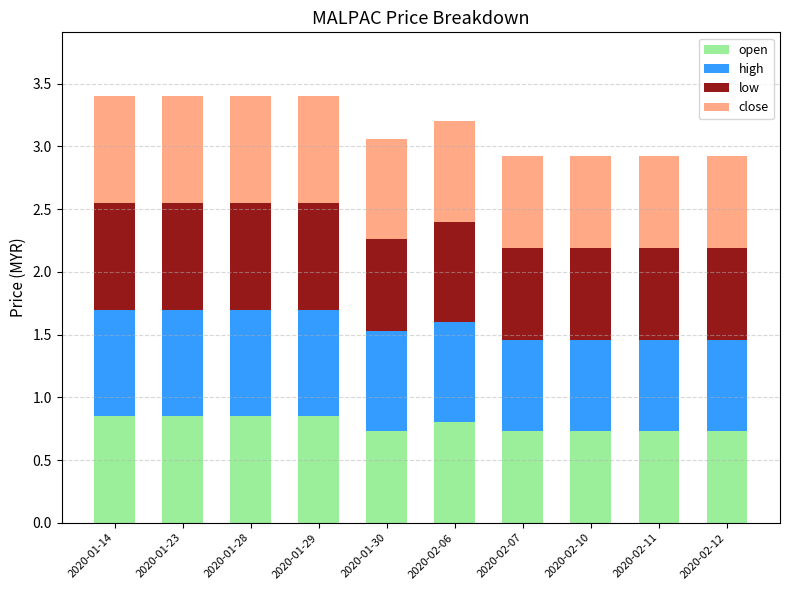

Is it true that open equals 0.7 at 2020-02-10?

True